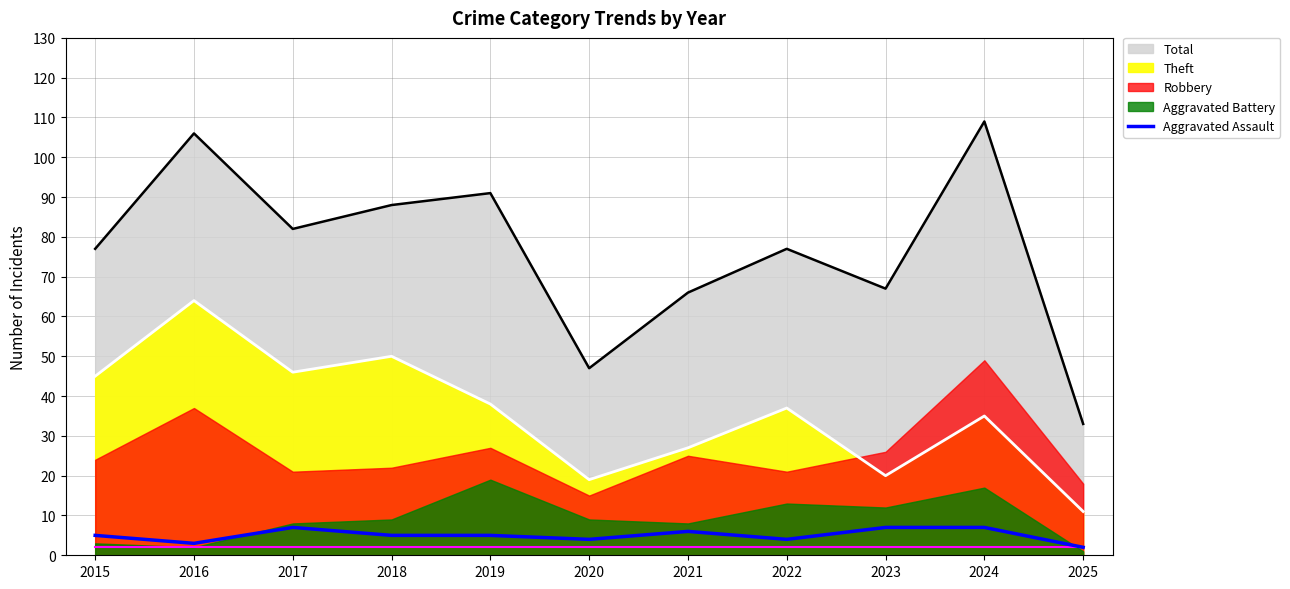

What is the approximate value at 2022?

4